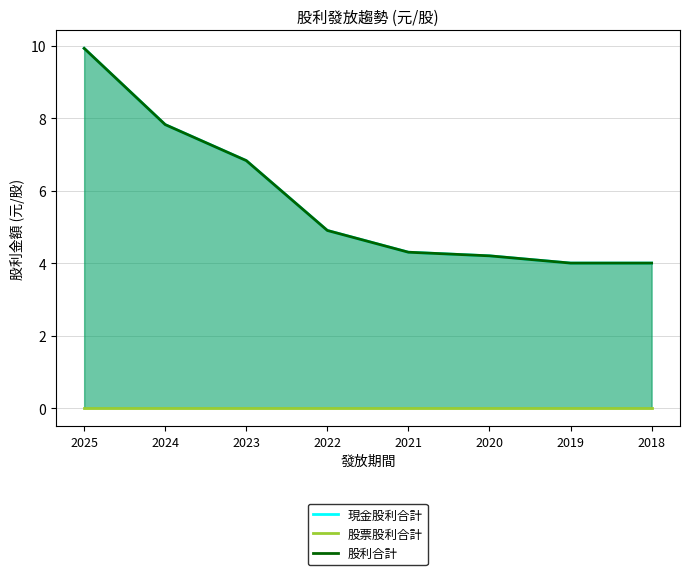

Reading right to left, list all the values displayed in this chart.

現金股利合計: 4.0	4.0	4.2	4.3	4.9	6.8	7.8	9.9
股票股利合計: 0.0	0.0	0.0	0.0	0.0	0.0	0.0	0.0
股利合計: 4.0	4.0	4.2	4.3	4.9	6.8	7.8	9.9